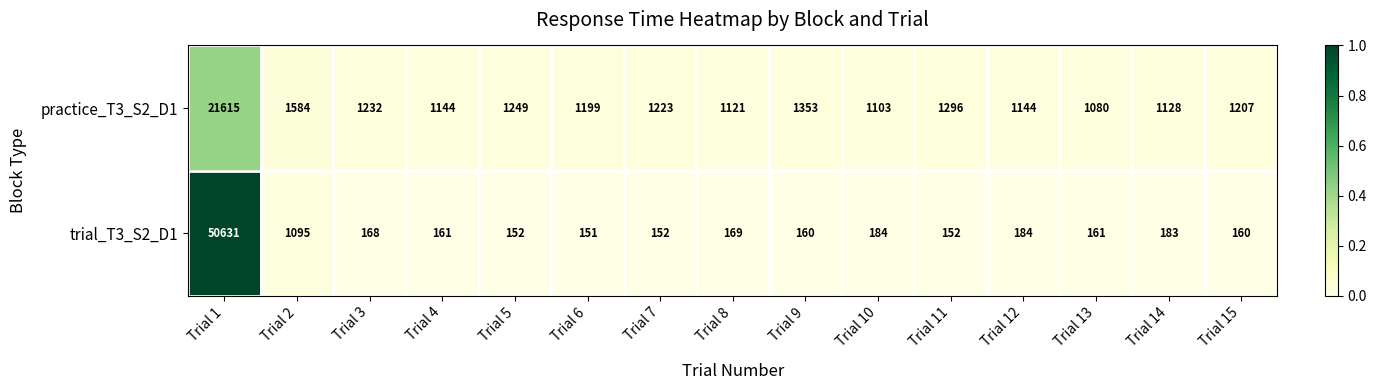

What is the sum of all trial_T3_S2_D1 values?

53863